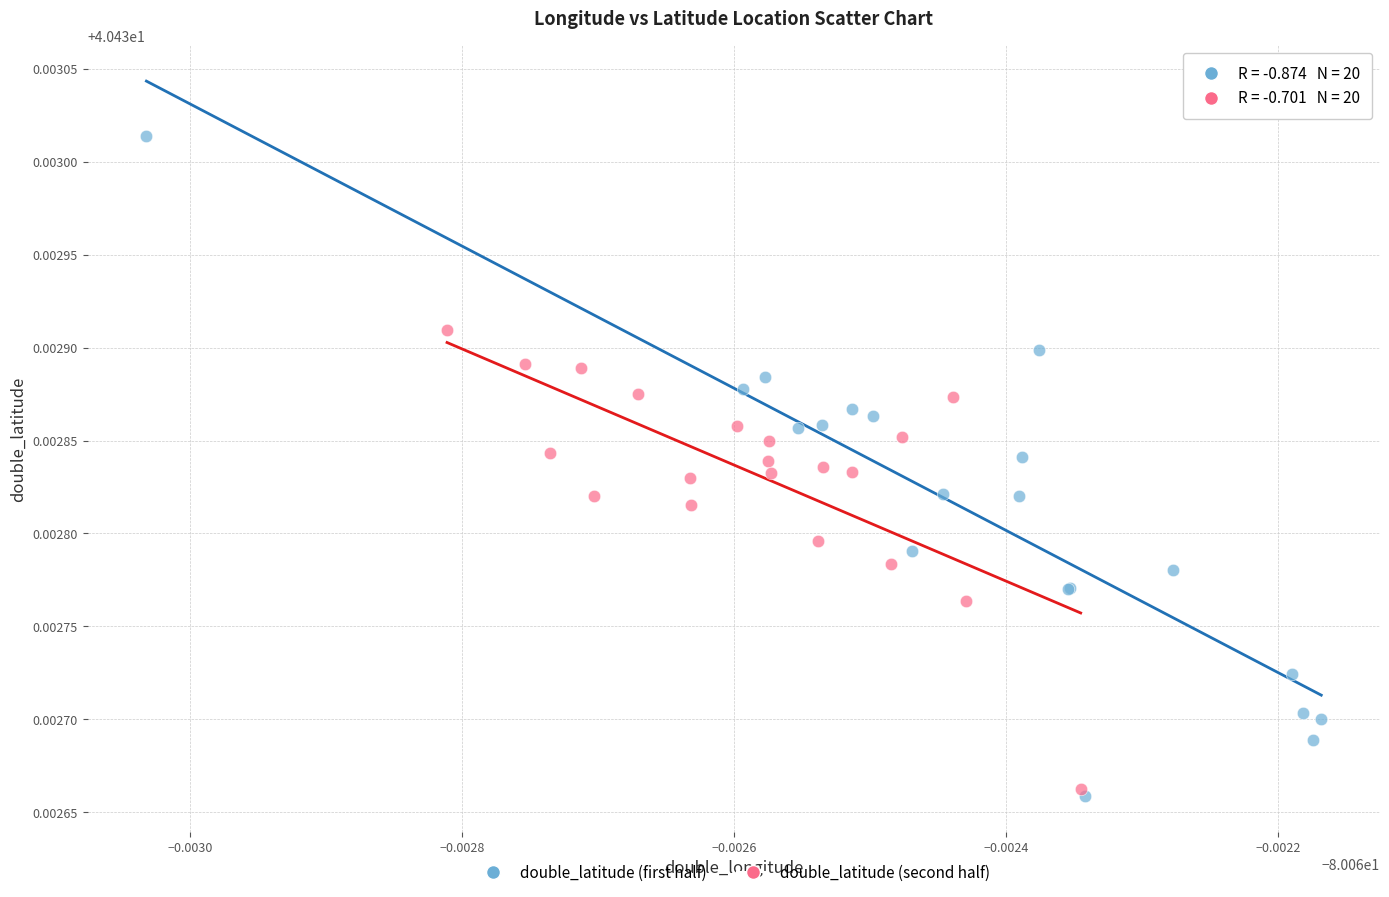

Which series has the widest spread of Y values?

double_latitude (first half)